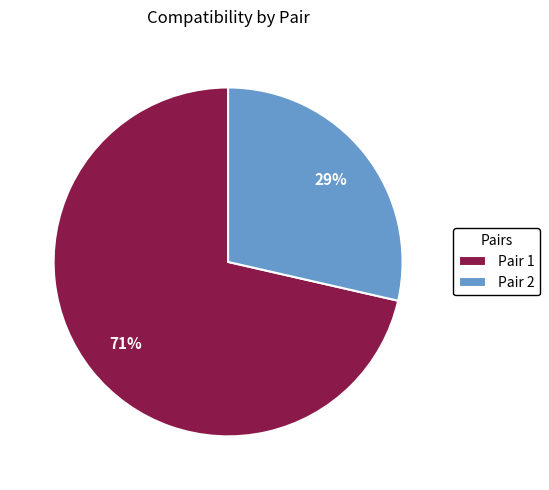

Combined, do Pair 1 and Pair 2 account for over 50%?

Yes